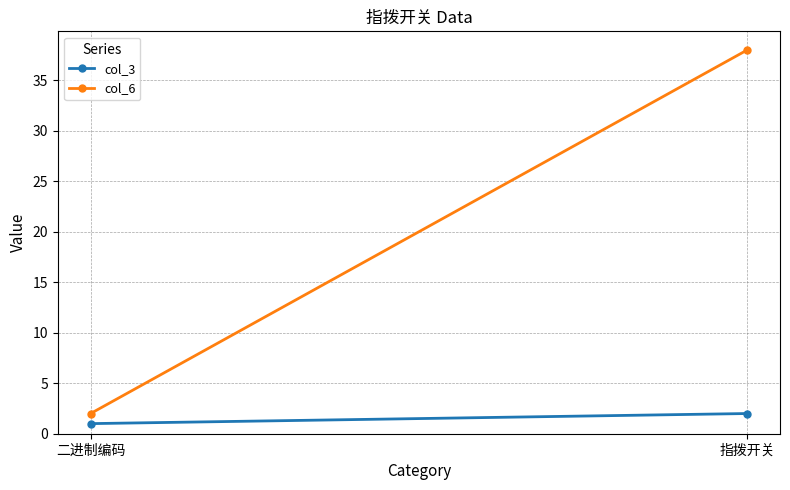

What is the average value of the col_3 series?

2